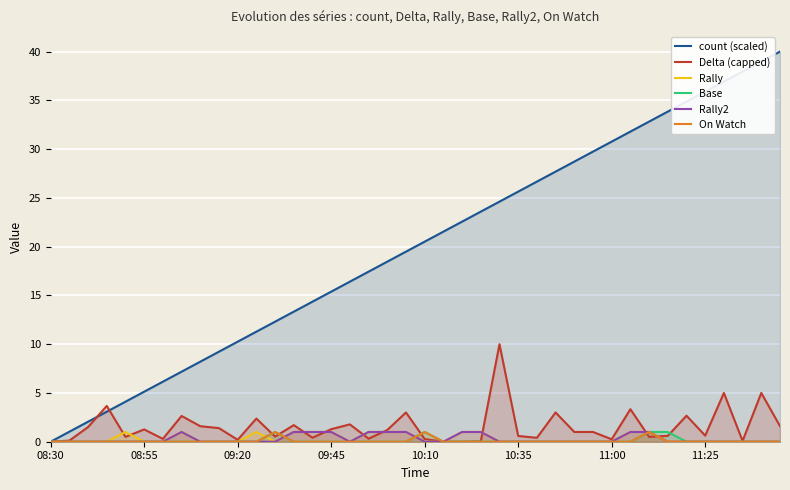

True or false: Base and count (scaled) cross at least once.

False